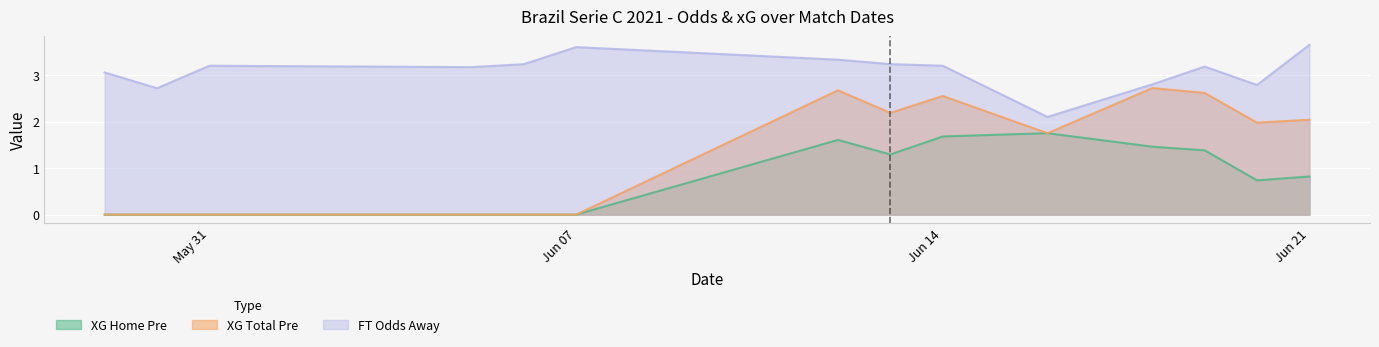

Which series has the largest total across all categories?

FT Odds Away